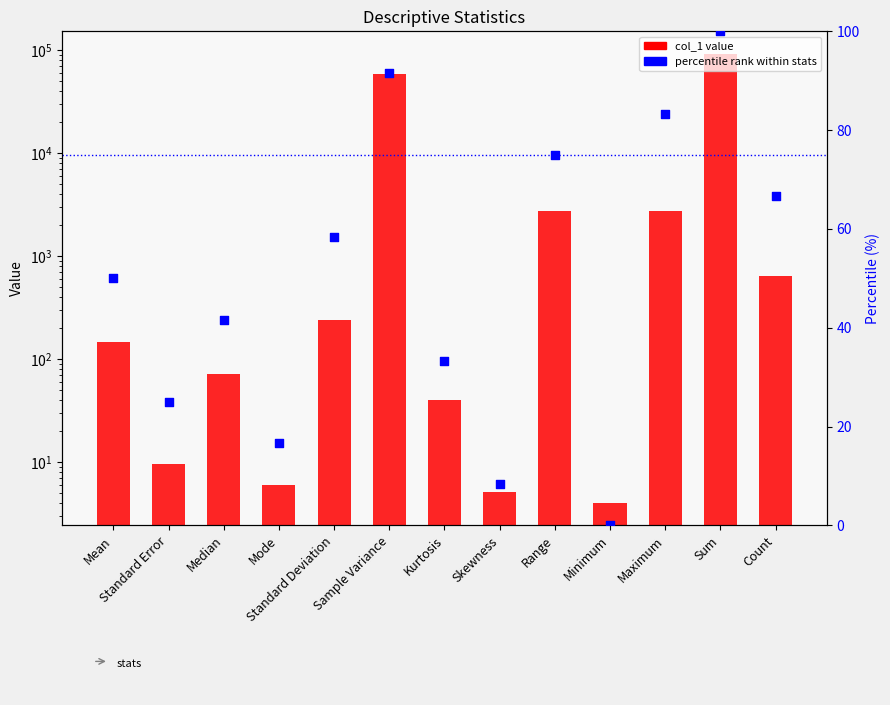

Which series contains the lowest Y value?

percentile rank